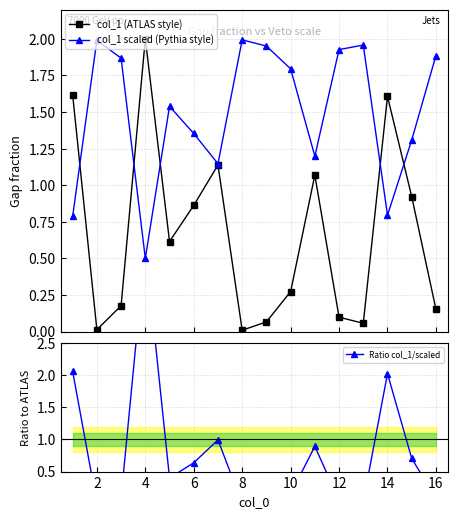

What is the lowest value of the col_1 scaled (Pythia style) series?

0.5